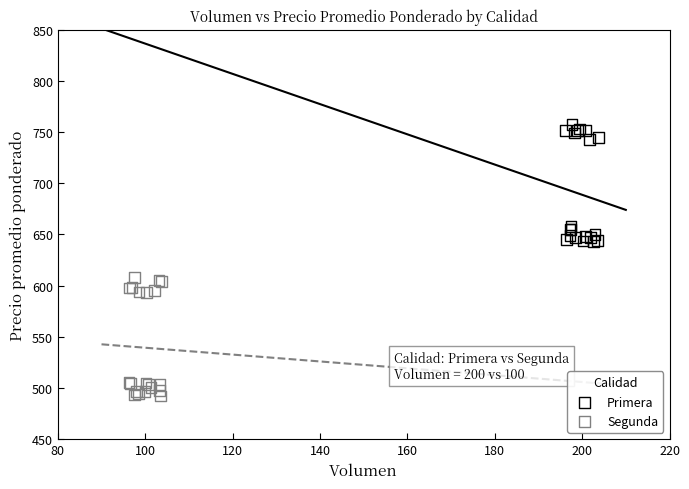

Which series contains the highest Y value?

Primera